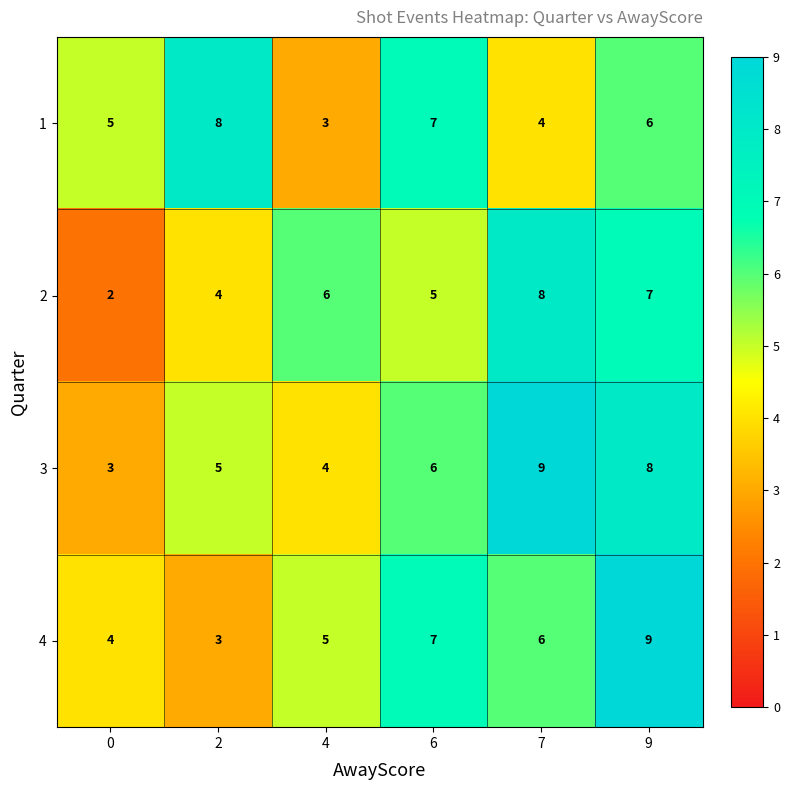

Reading right to left, what are all the values shown in this chart?

1: 6	4	7	3	8	5
2: 7	8	5	6	4	2
3: 8	9	6	4	5	3
4: 9	6	7	5	3	4